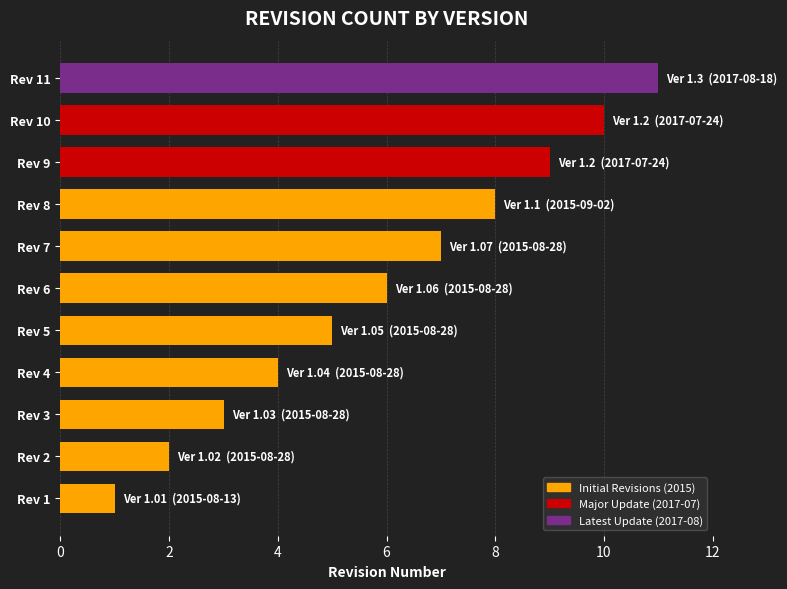

How many values are below 6?

5